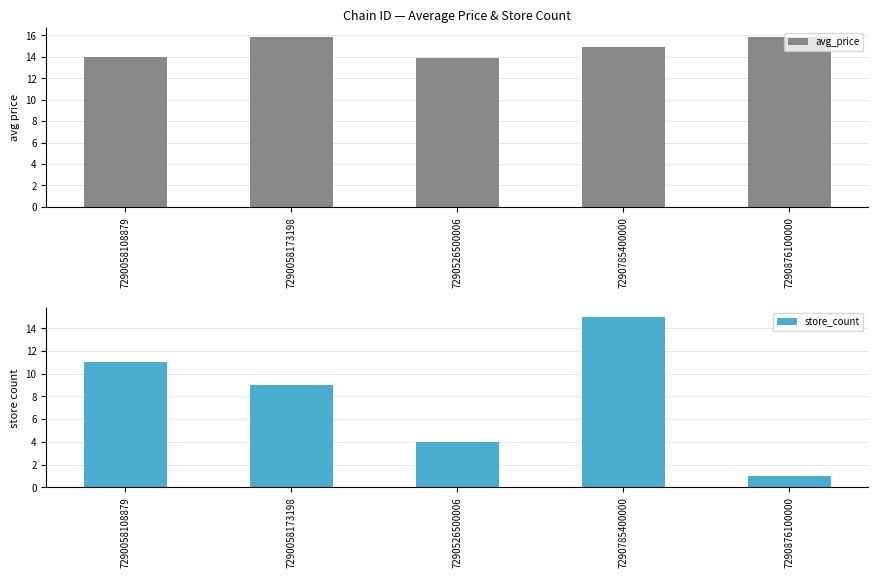

Where is store_count nearest to the value 8?

7290058173198